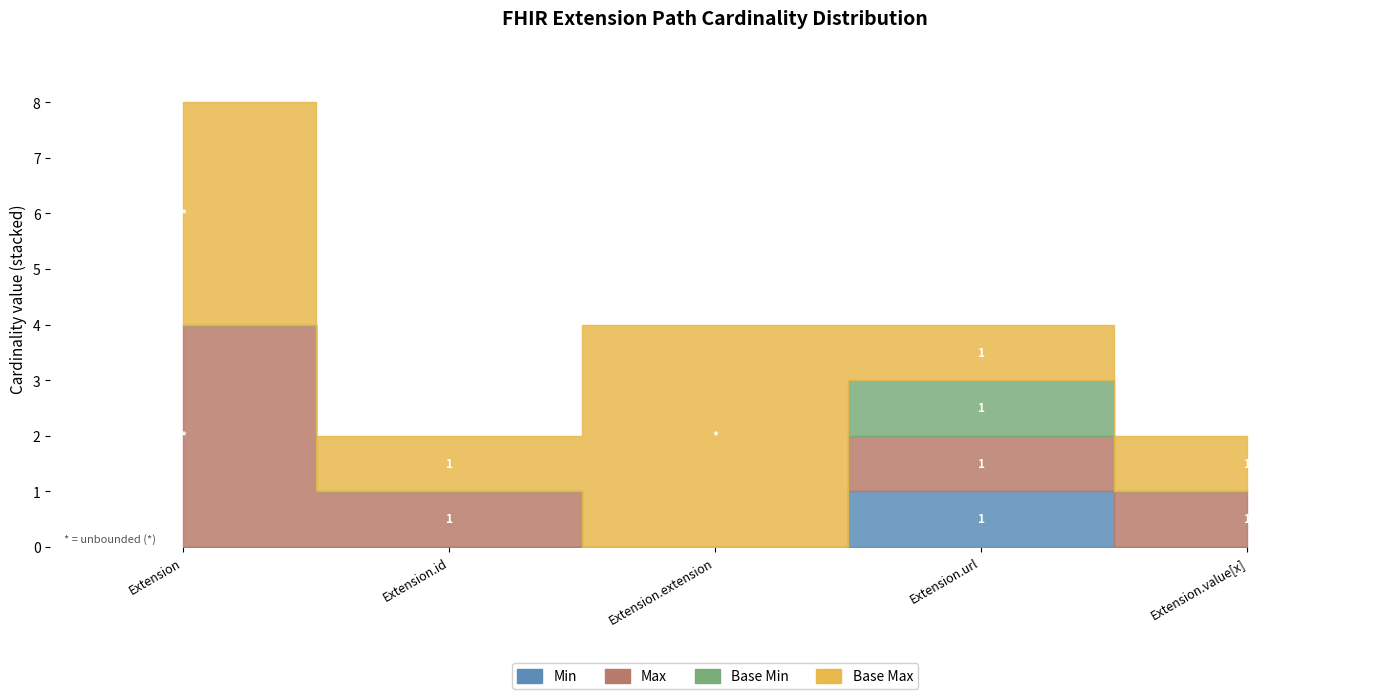

How many values in Min are above zero?

1